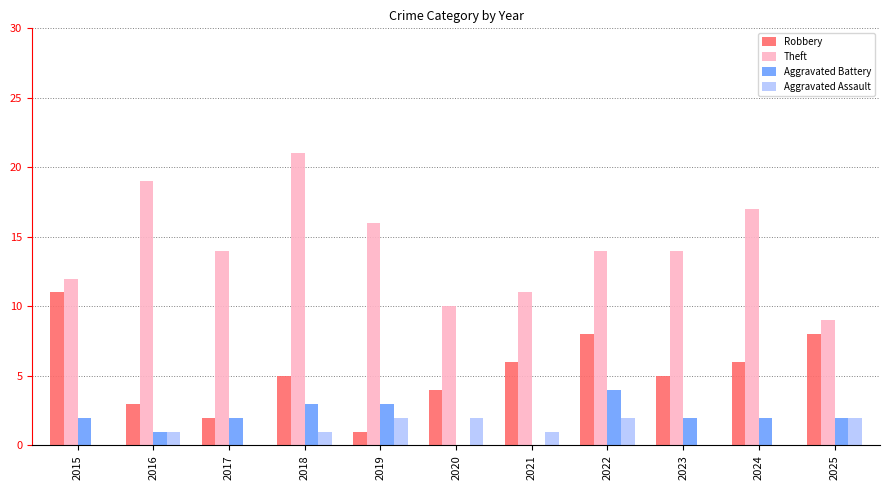

The Theft series shows 10 at 2020. True or false?

True